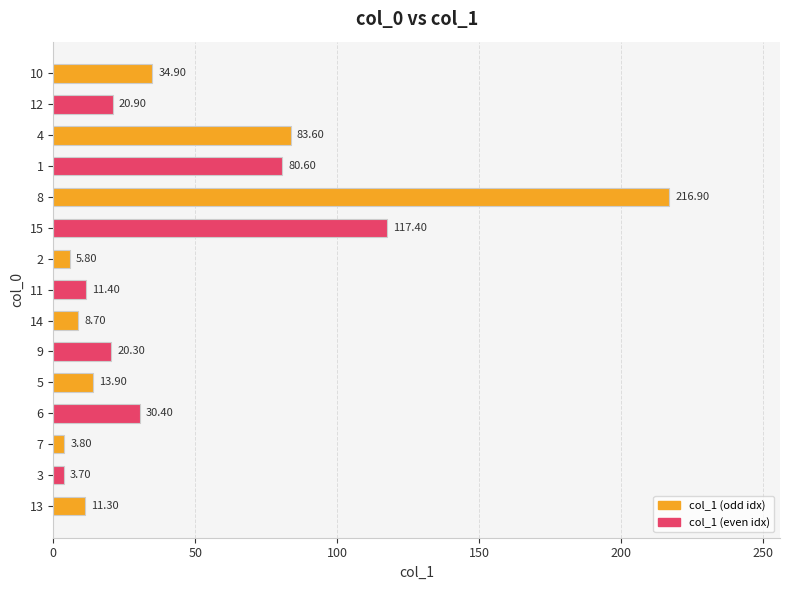

What is the maximum value shown in the chart?

216.9